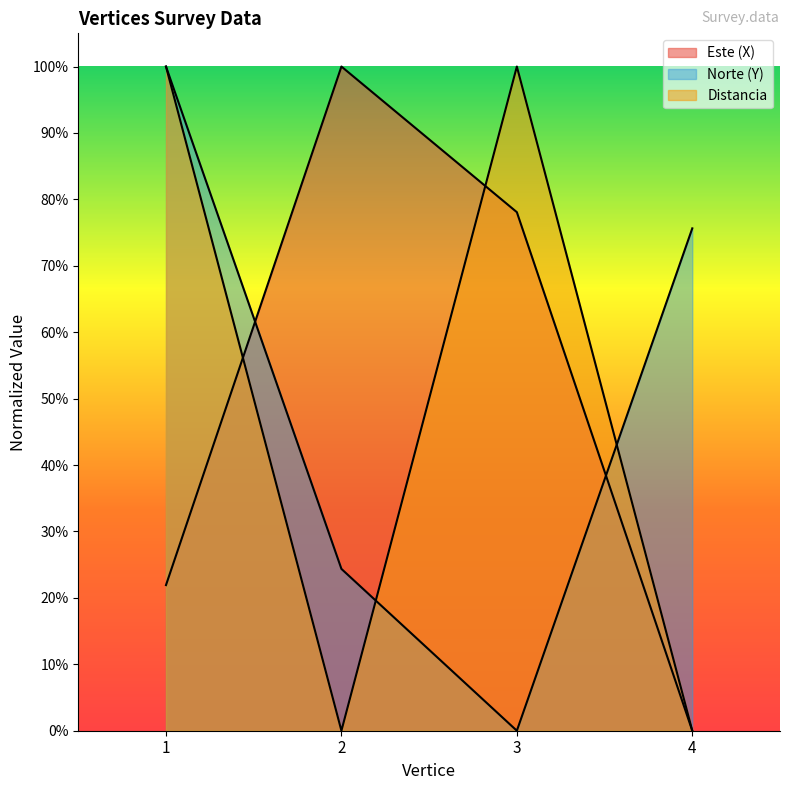

Reading left to right, list all the values displayed in this chart.

Este (X): 0.2	1.0	0.8	0.0
Norte (Y): 1.0	0.2	0.0	0.8
Distancia: 1.0	0.0	1.0	0.0